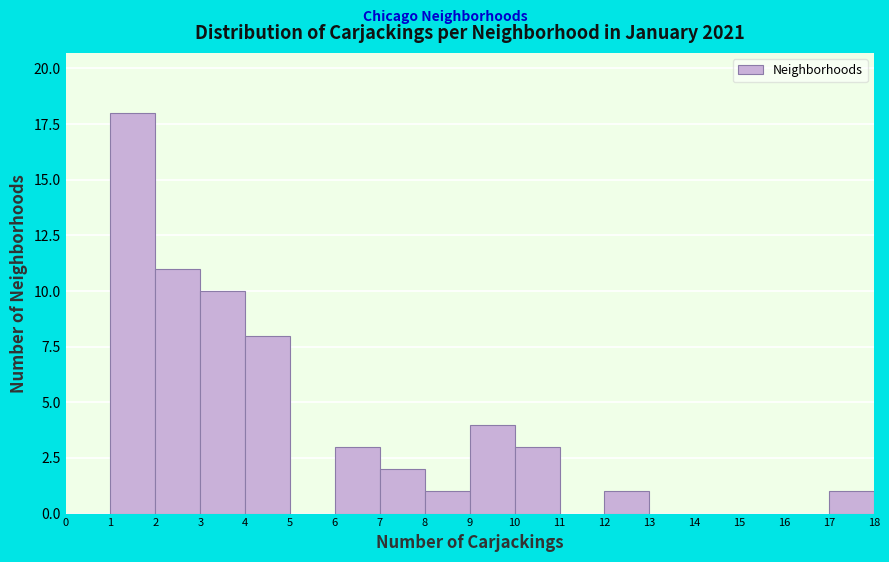

Reading left to right, list every bar in this chart as the range it spans on the x-axis followed by its height. The values are not printed on the chart, so give them approximately, as read against the axis.

0 to 1: 0
1 to 2: 18
2 to 3: 11
3 to 4: 10
4 to 5: 8
5 to 6: 0
6 to 7: 3
7 to 8: 2
8 to 9: 1
9 to 10: 4
10 to 11: 3
11 to 12: 0
12 to 13: 1
13 to 14: 0
14 to 15: 0
15 to 16: 0
16 to 17: 0
17 to 18: 1